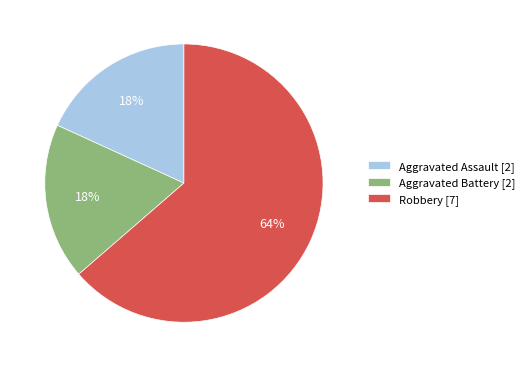

Between Aggravated Battery [2] and Robbery [7], which is larger?

Robbery [7]